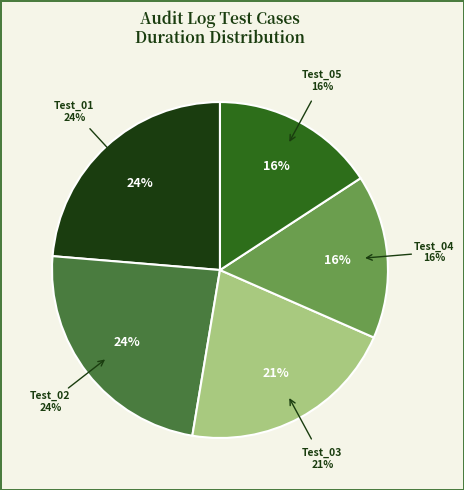

Is it true that Test_04 is 16% of the pie?

True